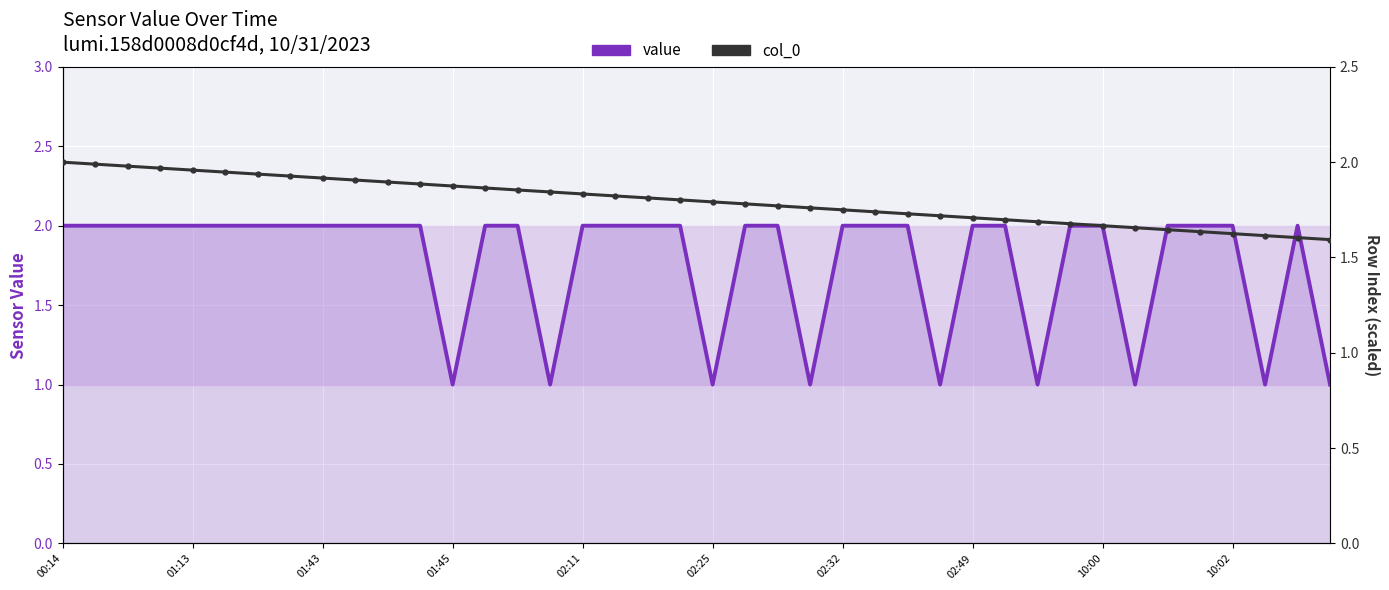

Count the number of categories in the chart.

40